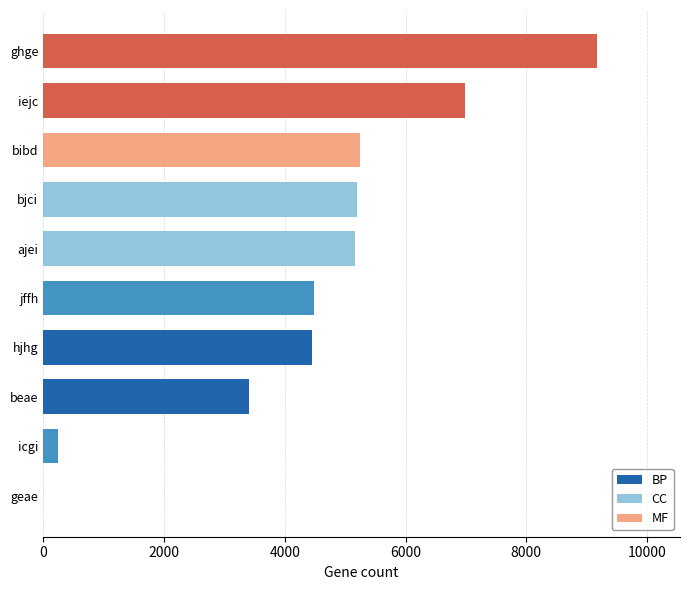

Which category has the highest value across all series?

ghge